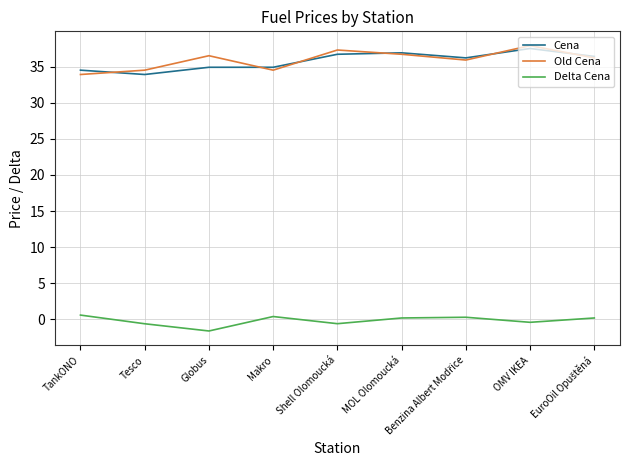

Is the value of Delta Cena at Shell Olomoucká greater than the value of Old Cena at Shell Olomoucká?

No